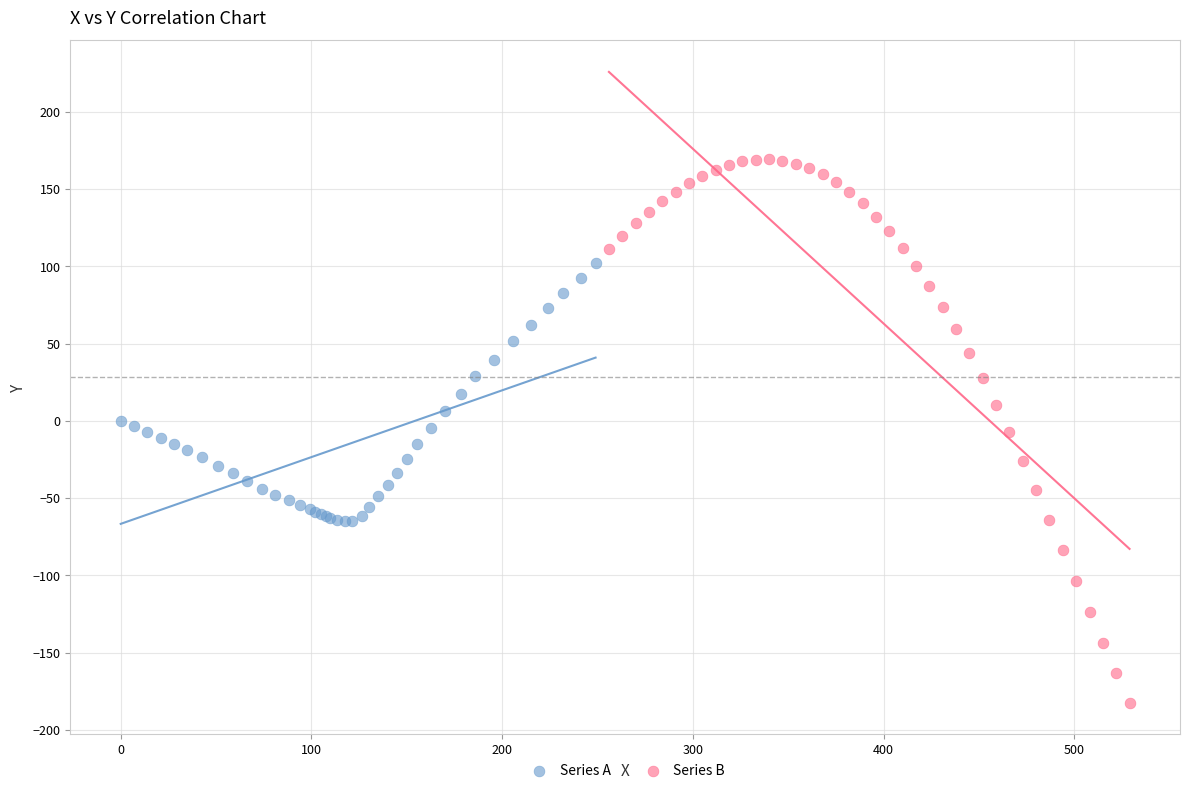

Which series contains the highest Y value?

Series B